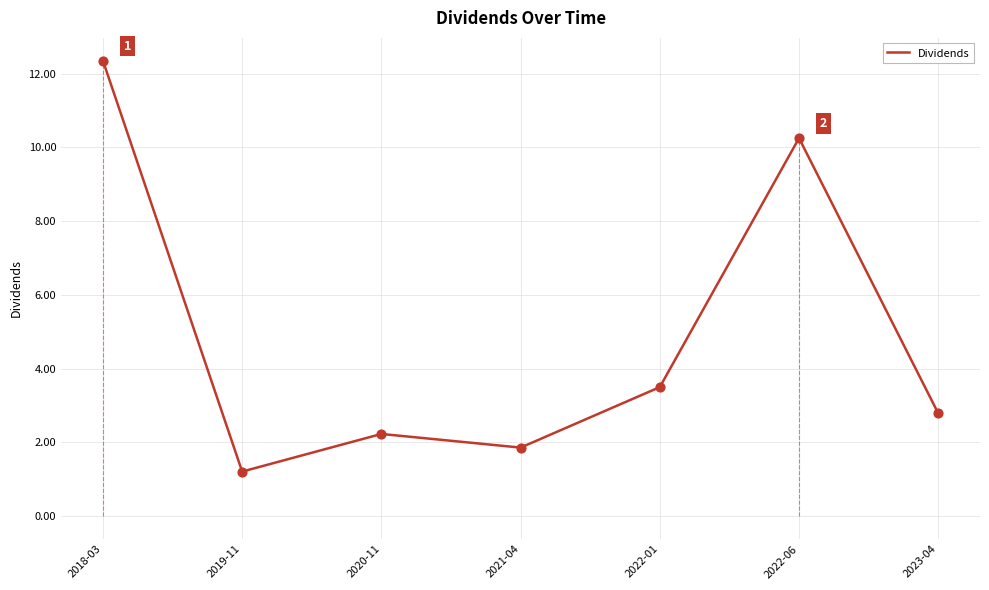

What is the ratio of the value at 2022-06 to the value at 2021-04?

5.5